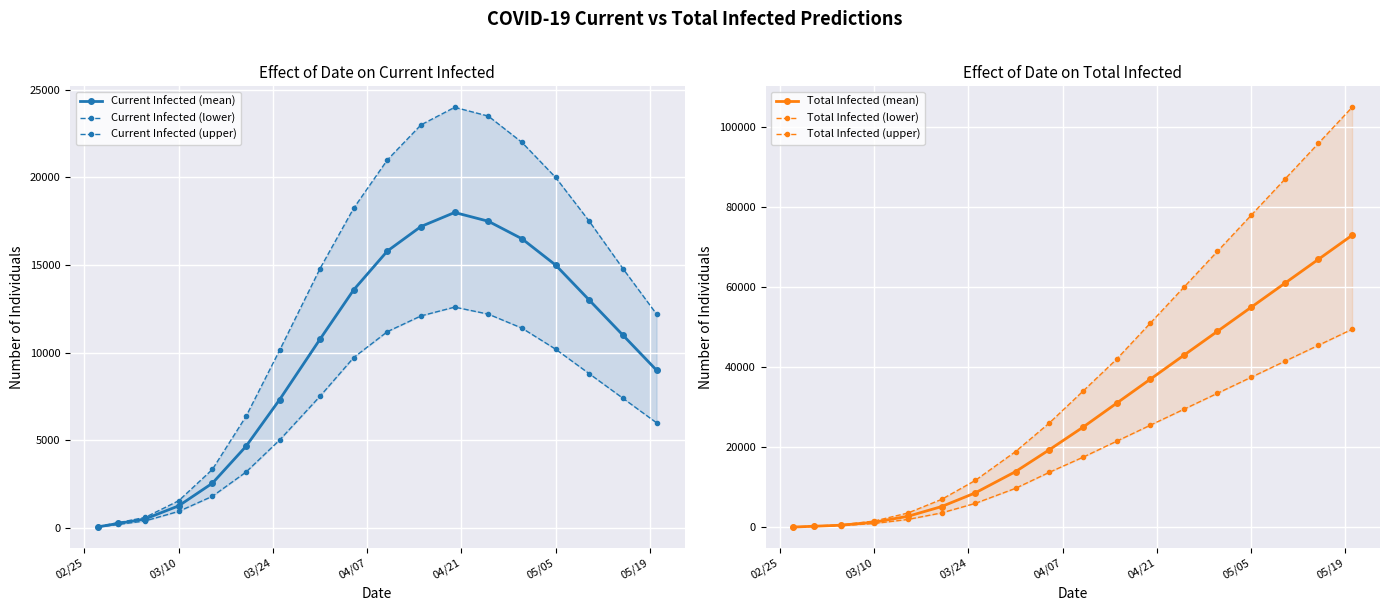

How many data points in Total Infected (lower) are above 17500?

8